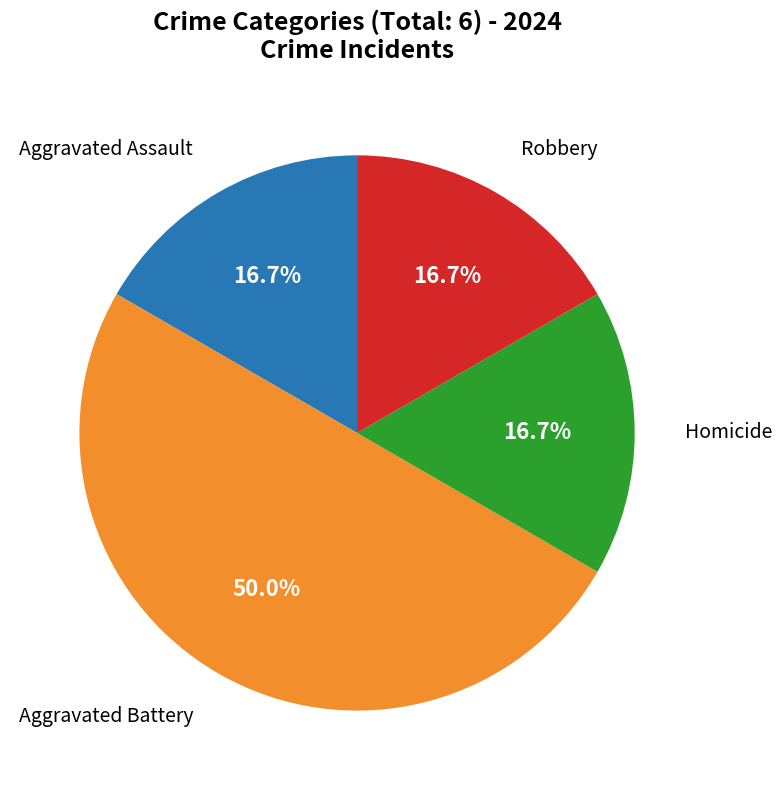

Count the number of slices in the pie.

4